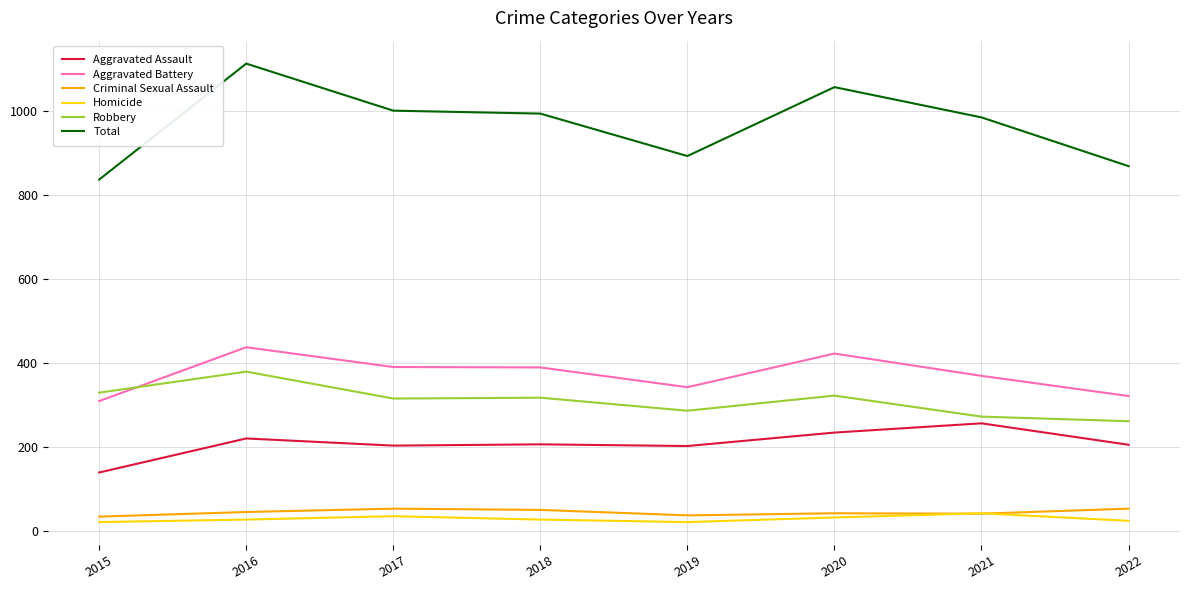

At which label does Total reach its peak?

2016